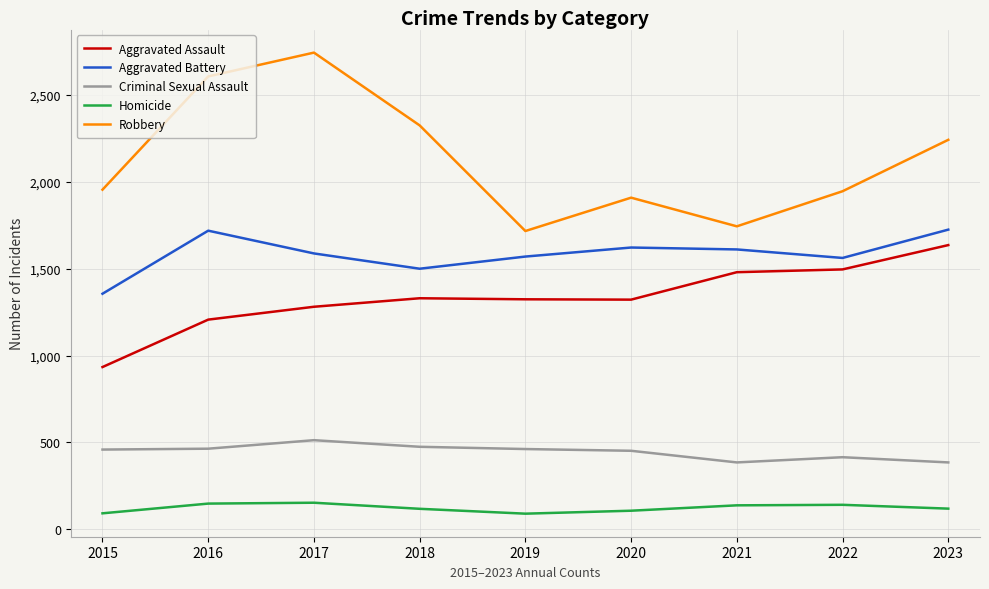

At which label does Aggravated Assault reach its peak?

2023